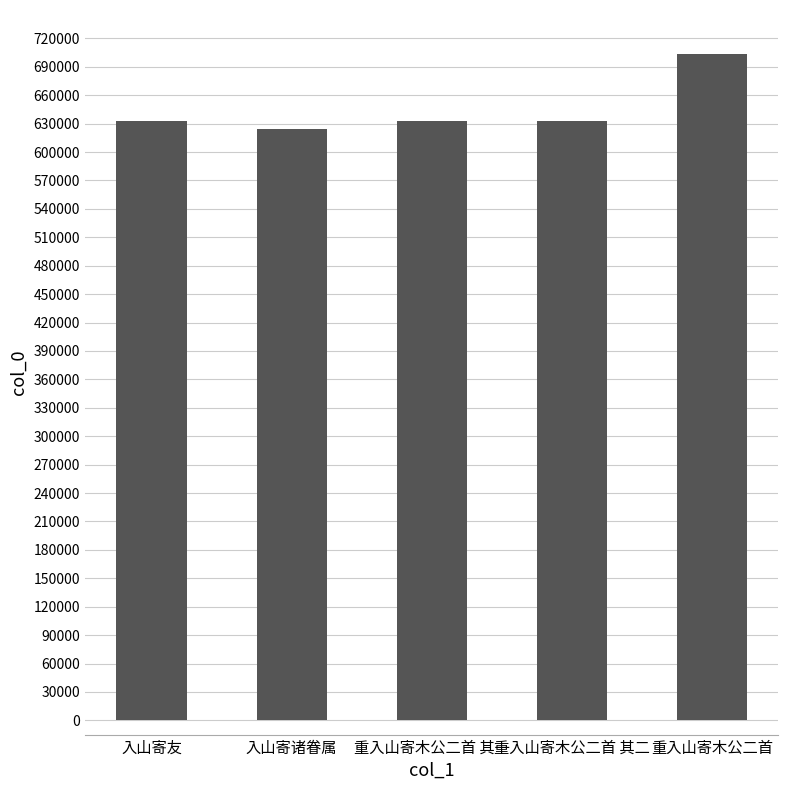

The chart shows a value of 216764 at 重入山寄木公二首 其一. True or false?

False